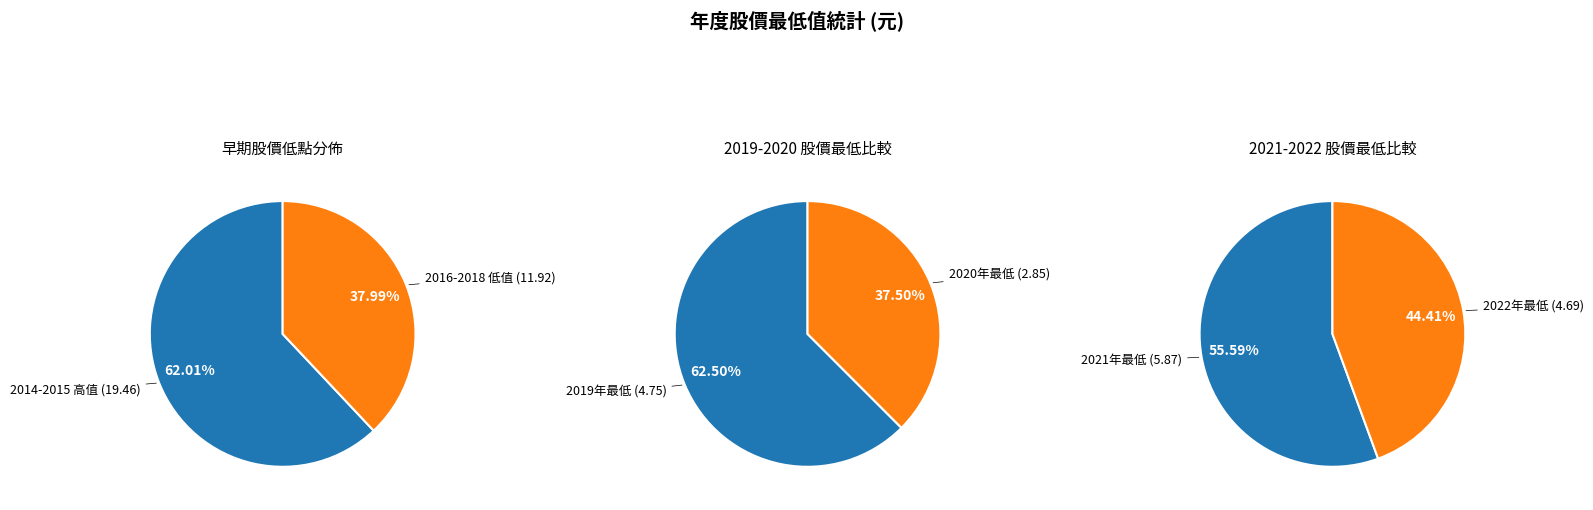

Which slice is the largest?

2014